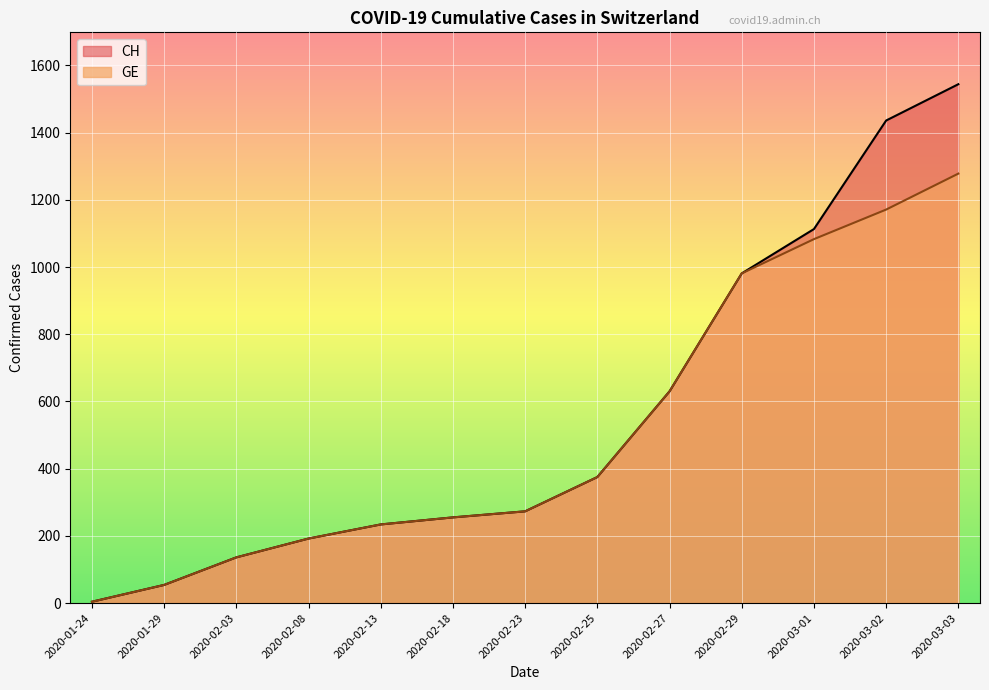

Reading right to left, what are all the values shown in this chart?

CH: 1544	1436	1113	981	630	375	273	255	234	192	136	54	4
GE: 1278	1171	1083	981	630	375	273	255	234	192	136	54	4